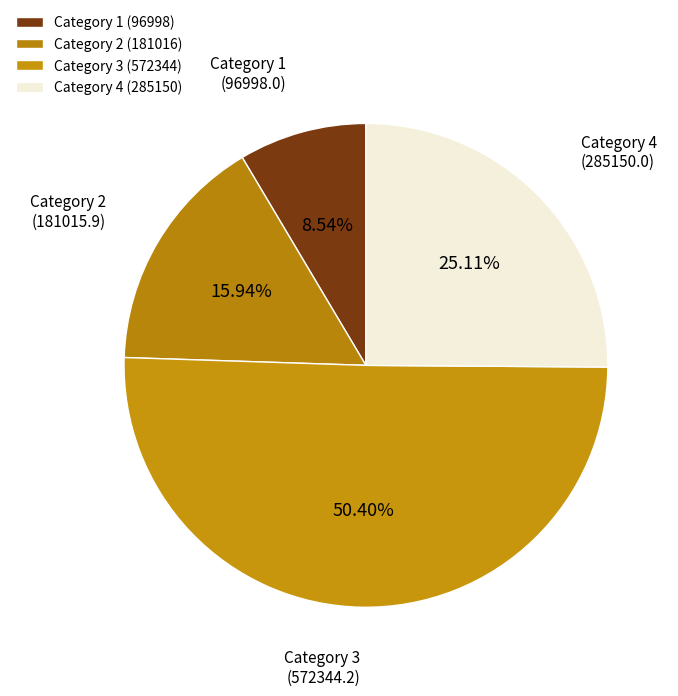

How many slices are in this pie chart?

4